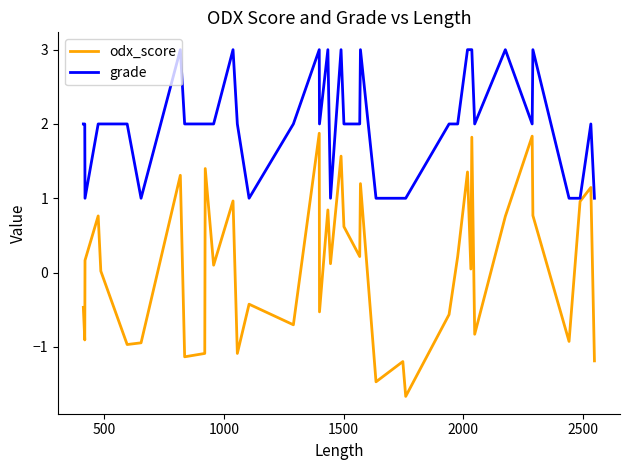

List the series in order of their overall mean, highest first.

grade, odx_score